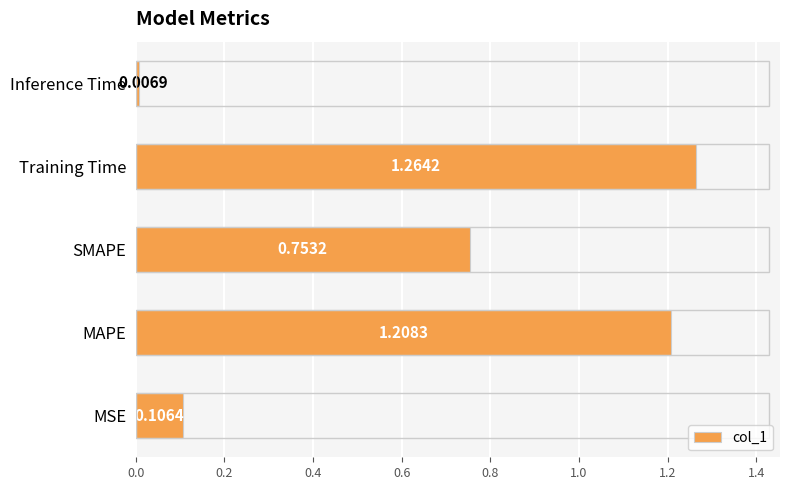

Which label corresponds to the smallest value in the chart?

Inference Time